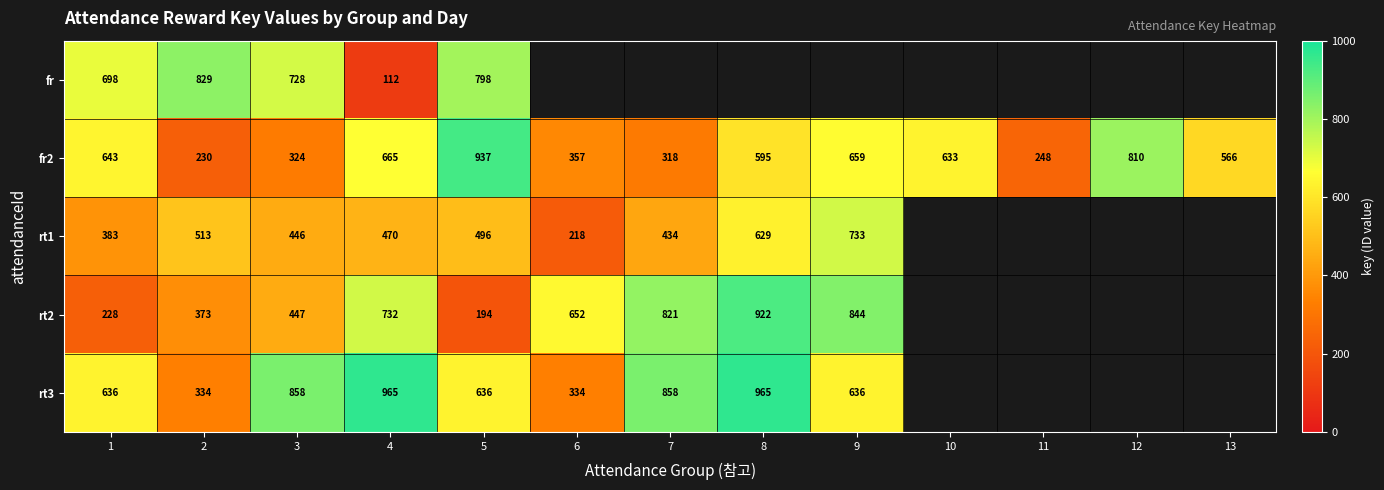

Rank the series at 4 from highest to lowest value.

rt3, rt2, fr2, rt1, fr